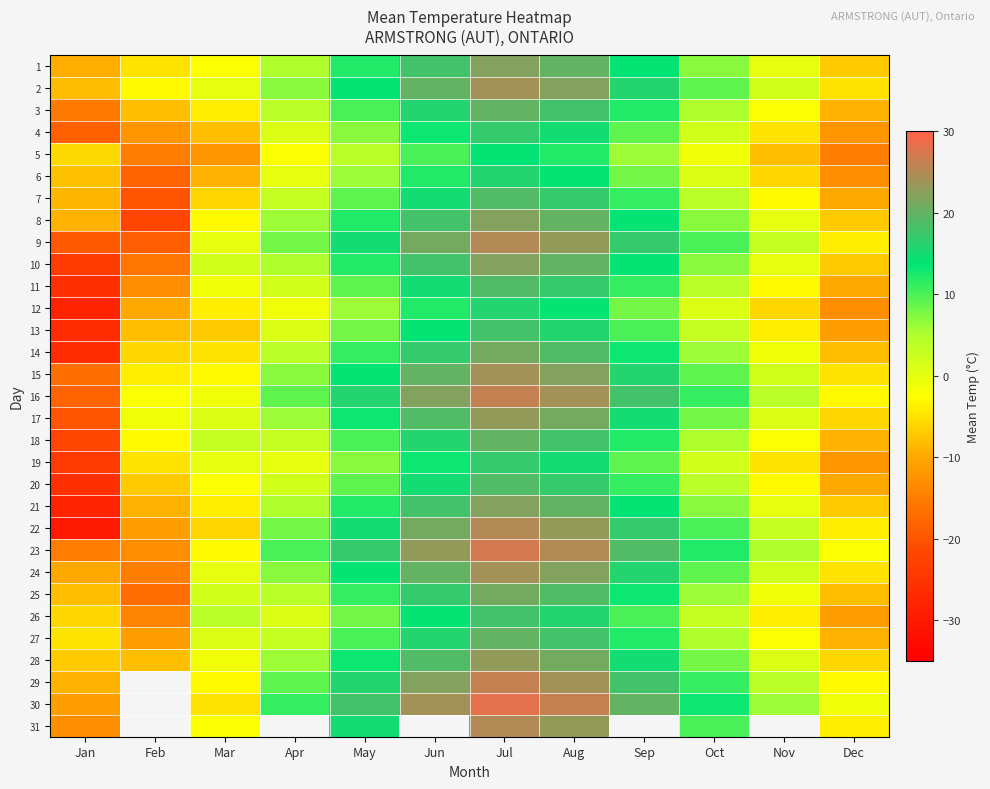

How many positive values does the 30 series have?

8